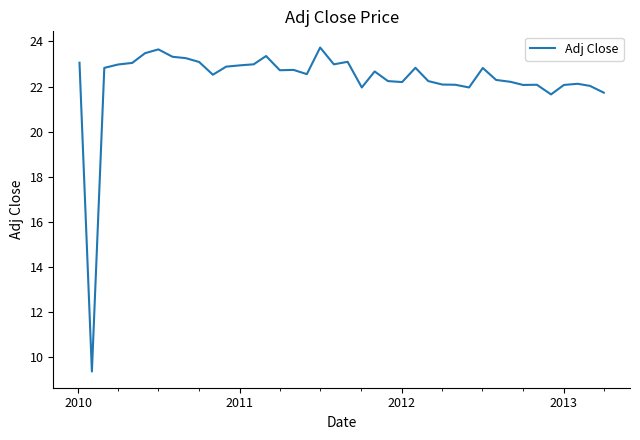

How many distinct data groups are displayed?

1